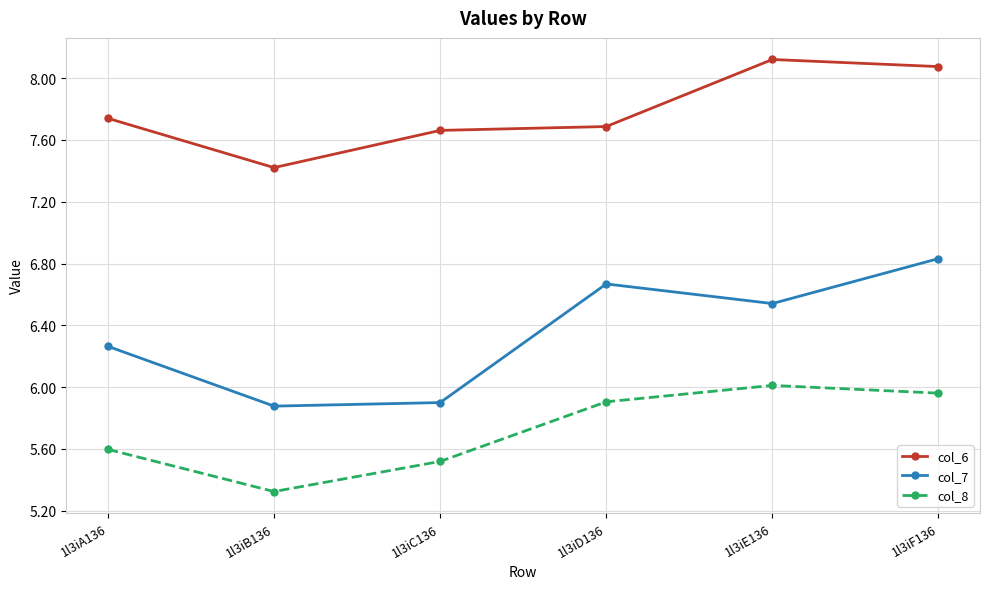

Rank the series at 1l3iB136 from highest to lowest value.

col_6, col_7, col_8